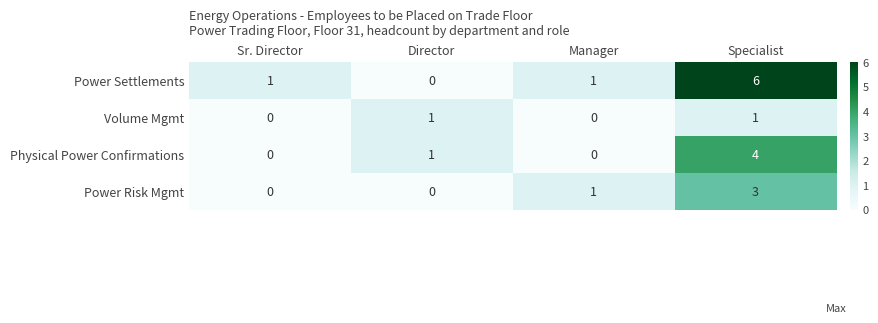

What is the difference between the maximum and second lowest values in the Power Risk Mgmt series?

3